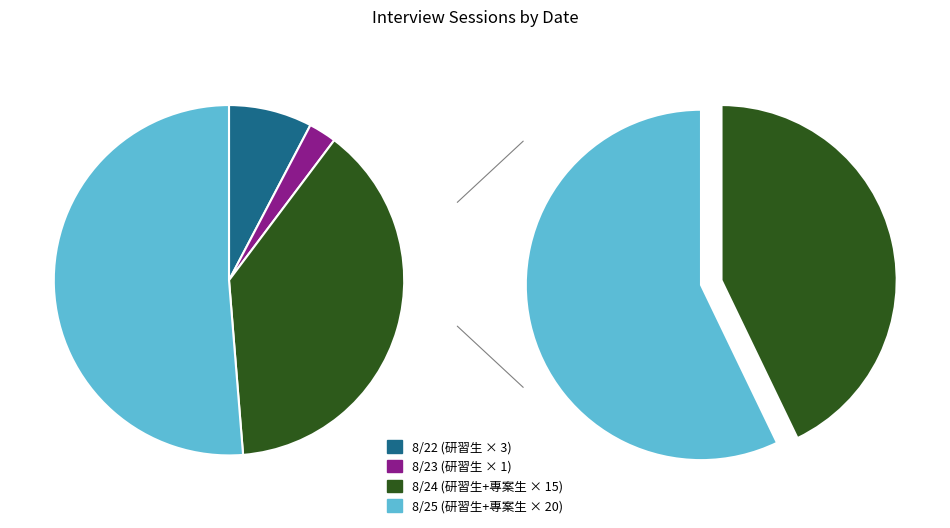

How many segments does this pie chart have?

4